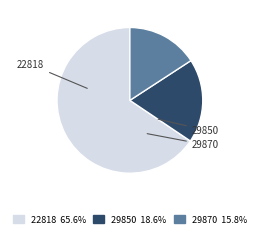

To the nearest percent, what percentage of the pie is 22818?

66%